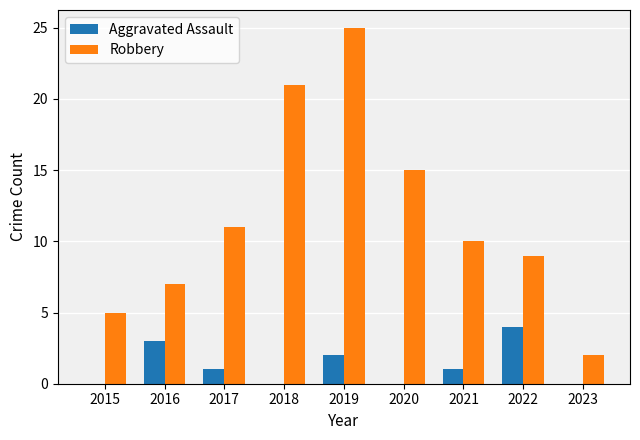

What is the maximum value for Robbery?

25